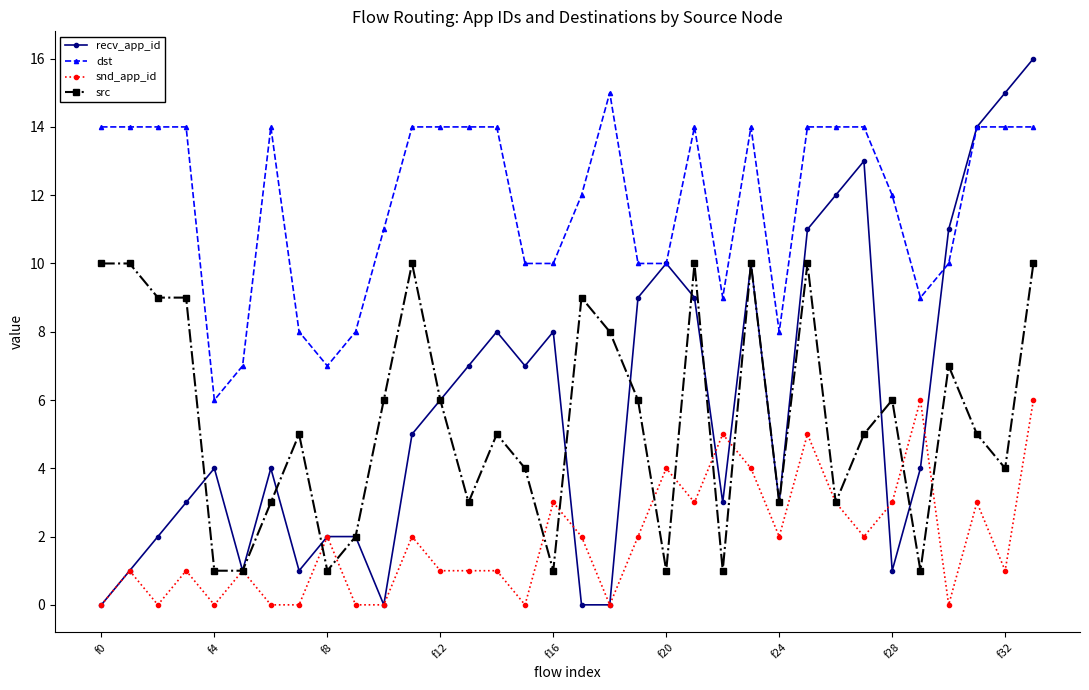

What is the average value of the recv_app_id series?

6